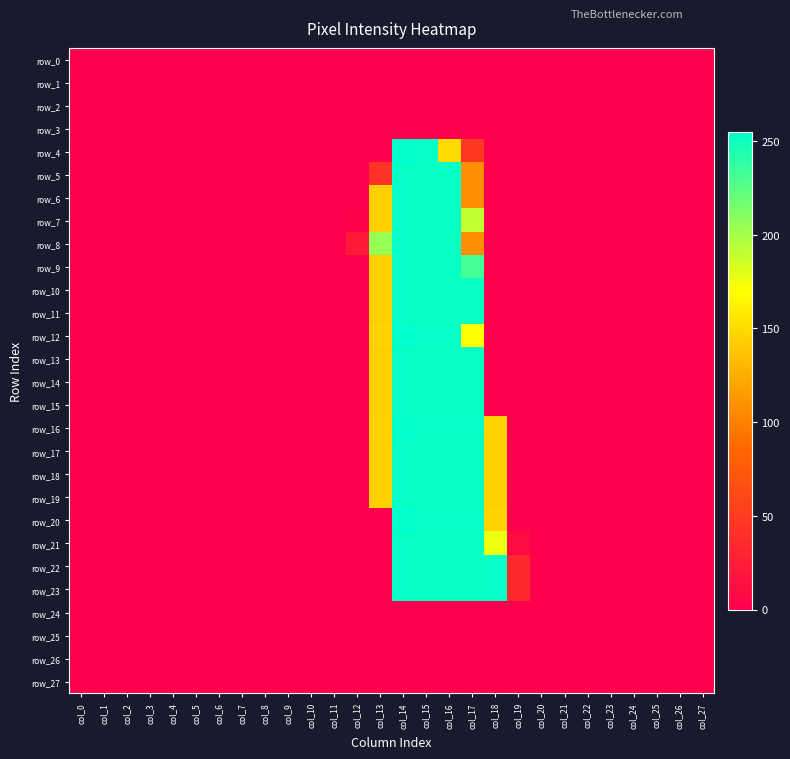

Rank the series by their maximum value, from highest to lowest.

row_4, row_12, row_16, row_20, row_5, row_6, row_7, row_8, row_9, row_10, row_11, row_13, row_14, row_15, row_17, row_18, row_19, row_21, row_22, row_23, row_0, row_1, row_2, row_3, row_24, row_25, row_26, row_27